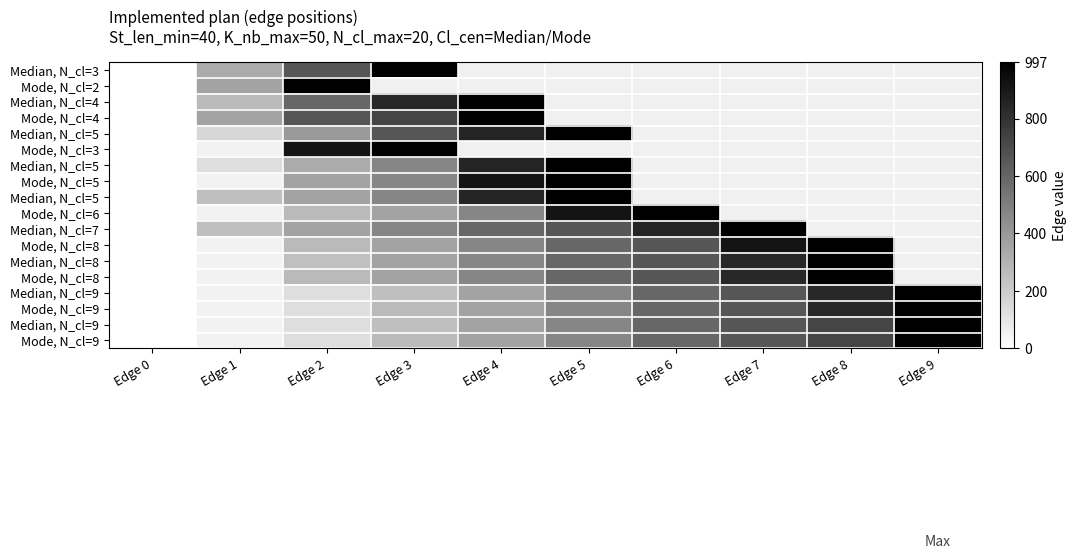

Which label corresponds to the smallest value in the chart?

Edge 0